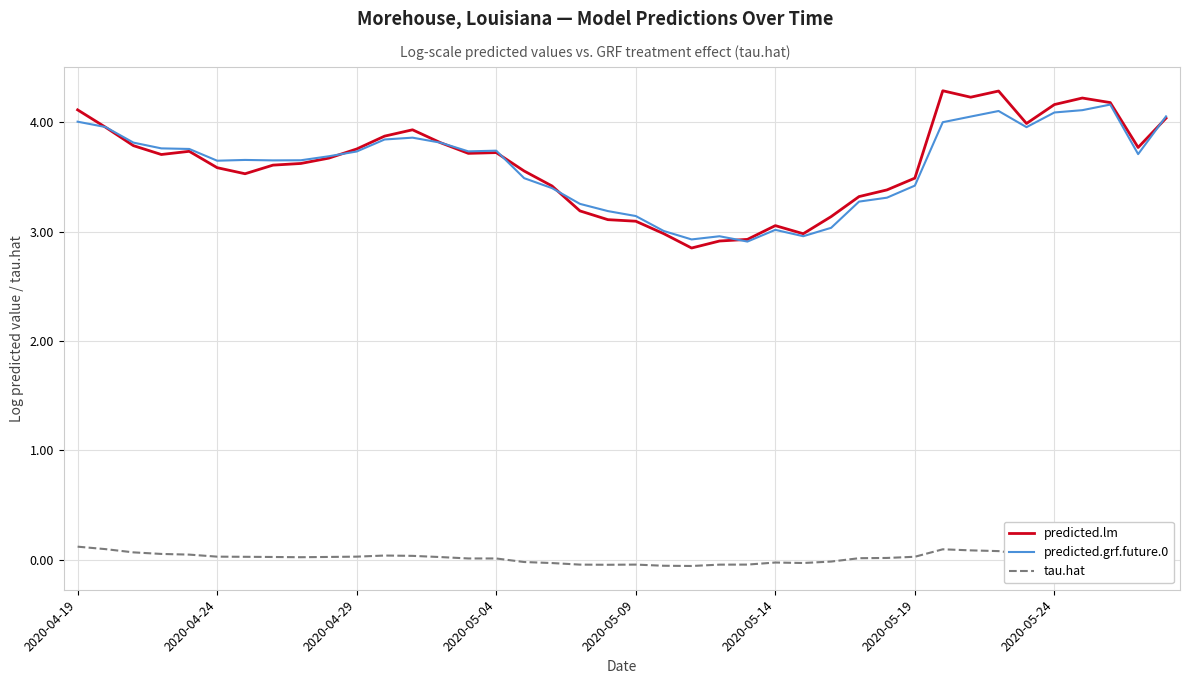

Which series has the widest spread of values?

predicted.lm